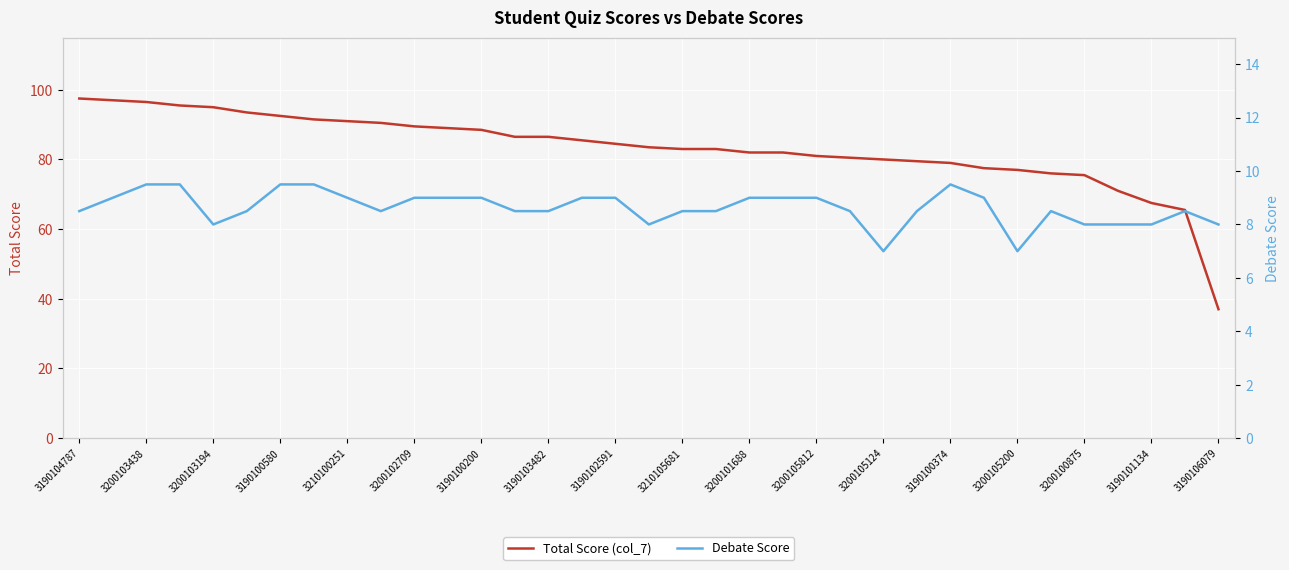

Reading left to right, transcribe all the data shown in this chart.

Total Score (col_7): 97.5	97.0	96.5	95.5	95.0	93.5	92.5	91.5	91.0	90.5	89.5	89.0	88.5	86.5	86.5	85.5	84.5	83.5	83.0	83.0	82.0	82.0	81.0	80.5	80.0	79.5	79.0	77.5	77.0	76.0	75.5	71.0	67.5	65.5	37.0
Debate Score: 8.5	9.0	9.5	9.5	8.0	8.5	9.5	9.5	9.0	8.5	9.0	9.0	9.0	8.5	8.5	9.0	9.0	8.0	8.5	8.5	9.0	9.0	9.0	8.5	7.0	8.5	9.5	9.0	7.0	8.5	8.0	8.0	8.0	8.5	8.0